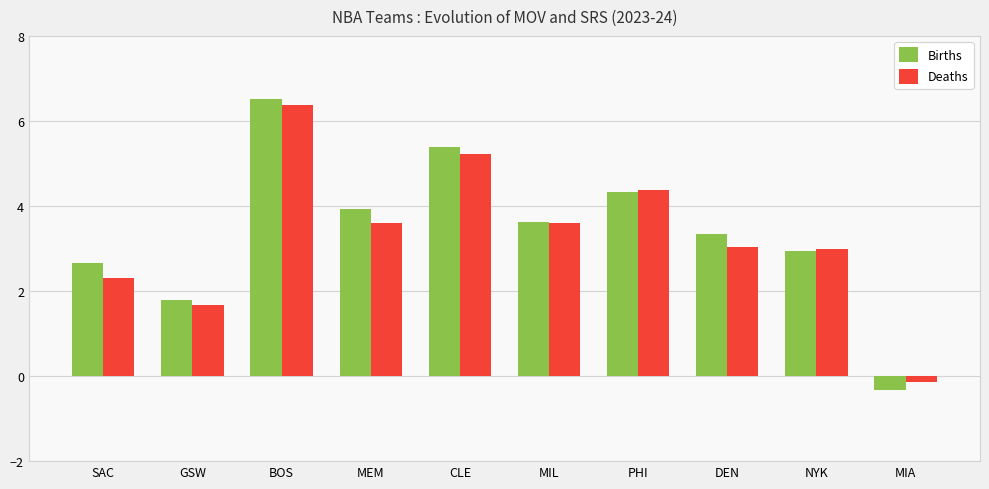

Rank the categories by Births value from highest to lowest.

BOS, CLE, PHI, MEM, MIL, DEN, NYK, SAC, GSW, MIA